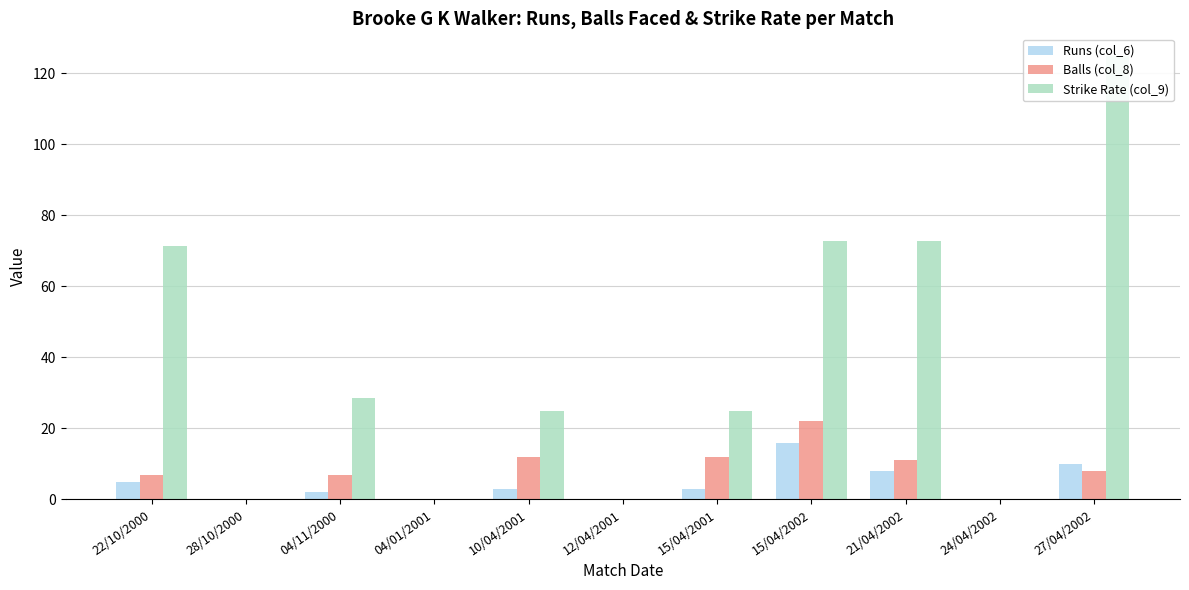

At which label does Balls (col_8) reach its peak?

15/04/2002